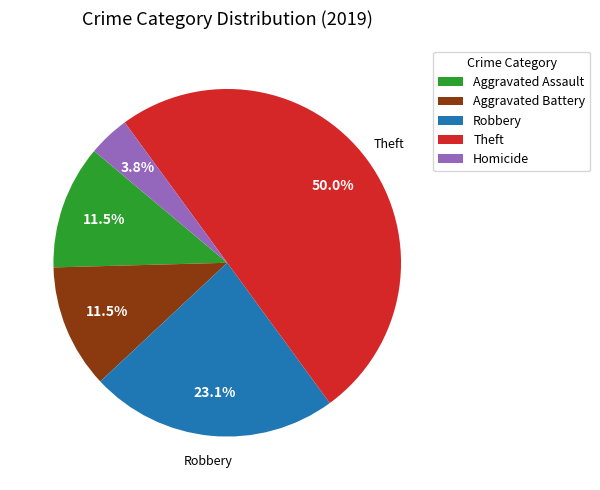

To the nearest percent, what portion does Robbery represent?

23%